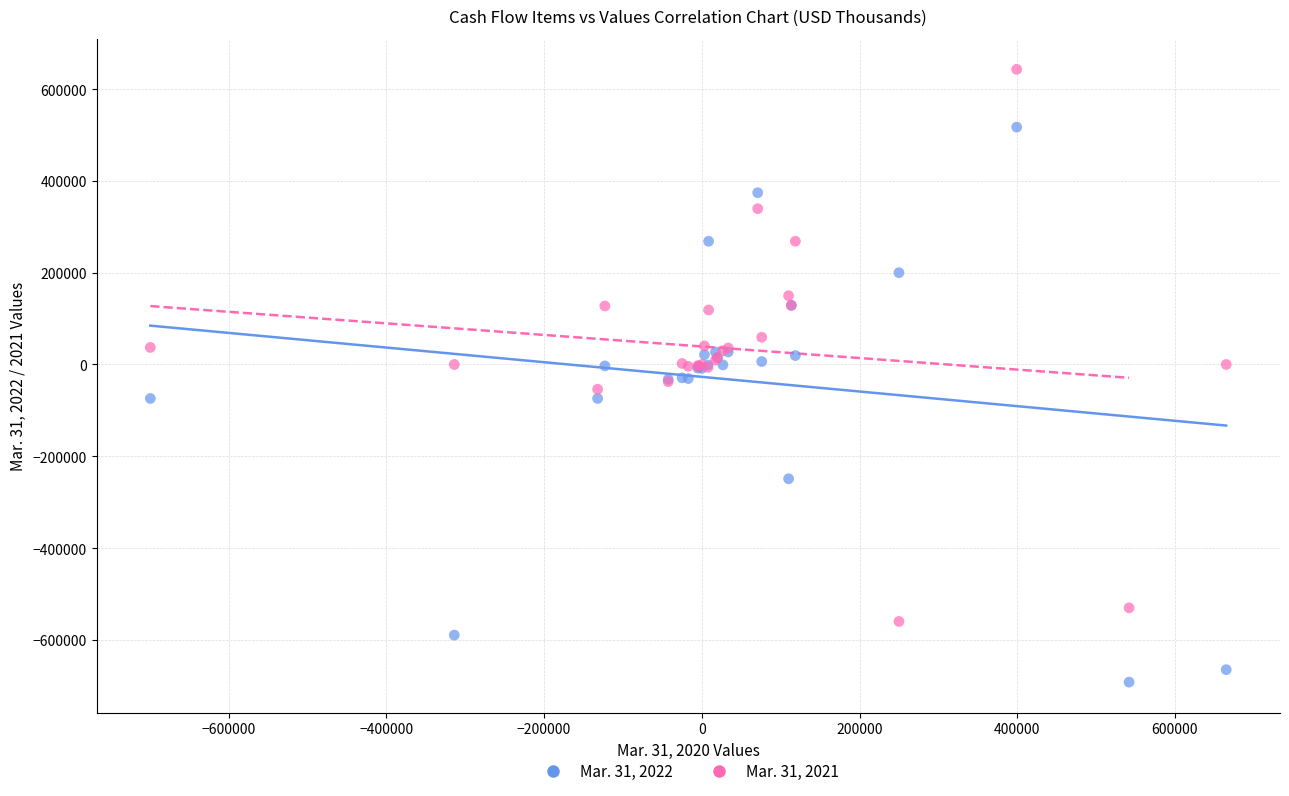

Which series reaches the maximum Y coordinate?

Mar. 31, 2021